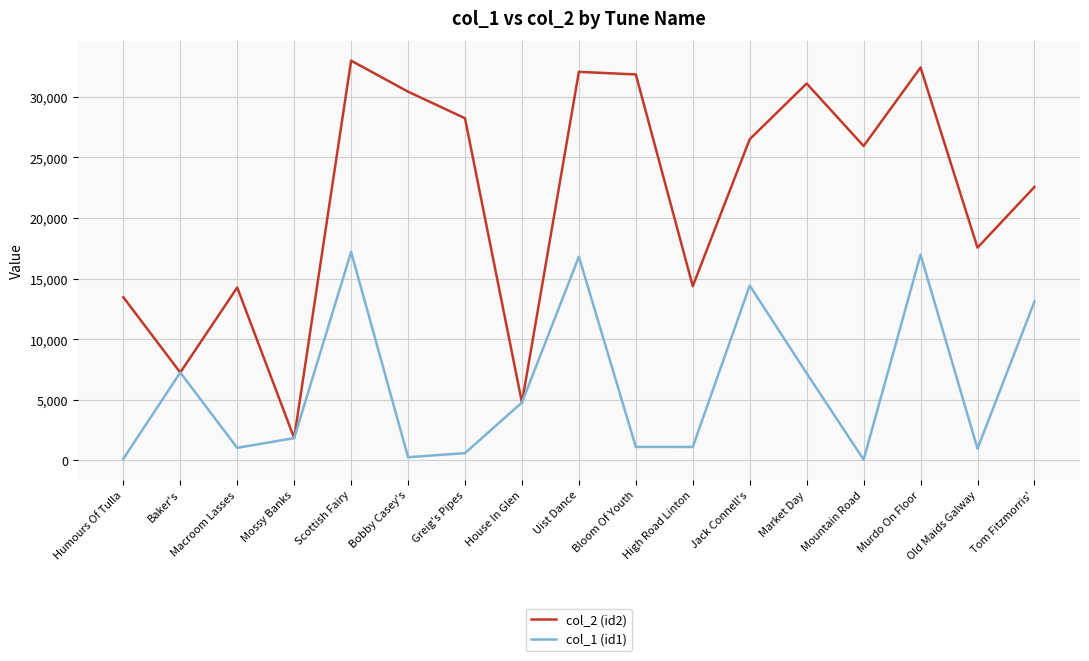

What position from the right is Baker's?

16